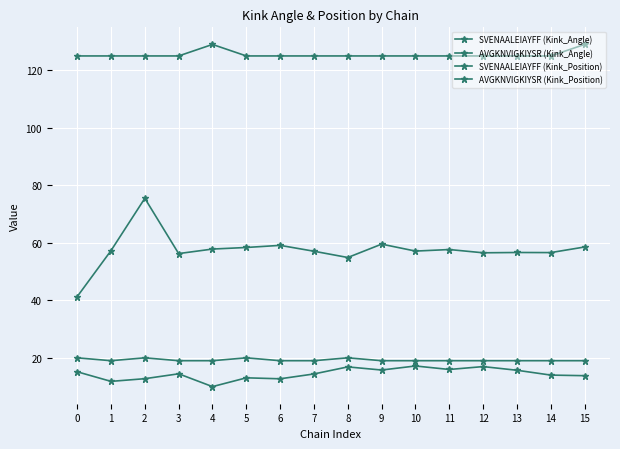

How many interior local peaks does the SVENAALEIAYFF (Kink_Position) series have?

1